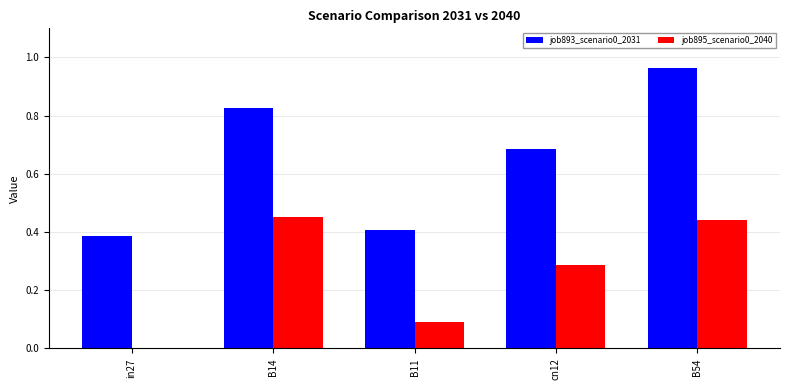

Which category has the highest value across all series?

B54